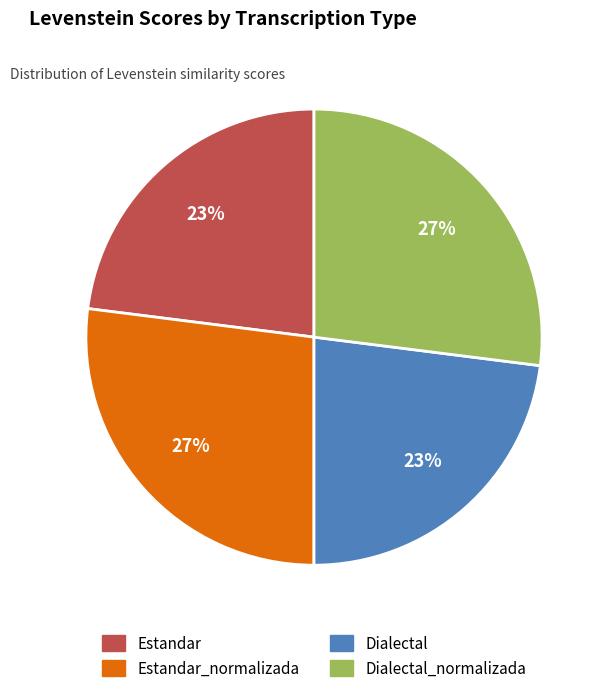

To the nearest percent, what is the difference between the largest and smallest slice percentages?

4%